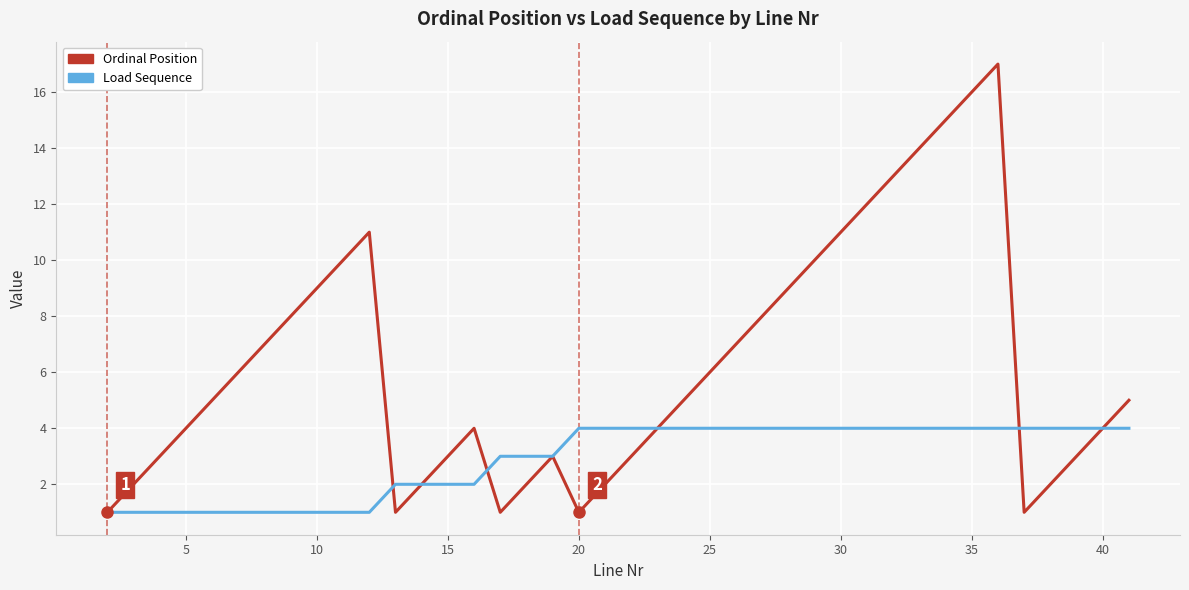

What is the maximum value shown in the chart?

17